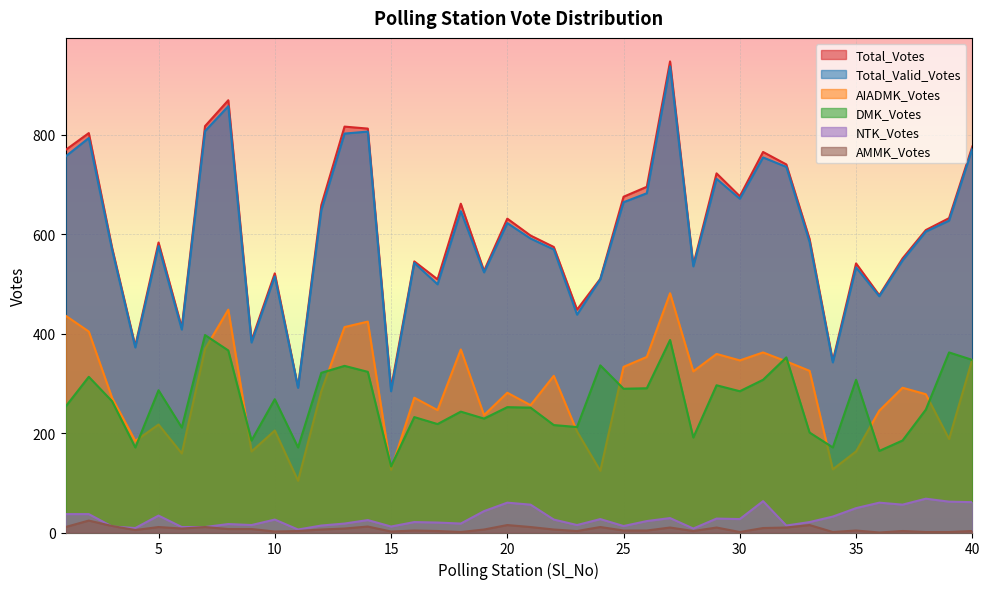

What is the difference between the AMMK_Votes values at 17 and 22?

3